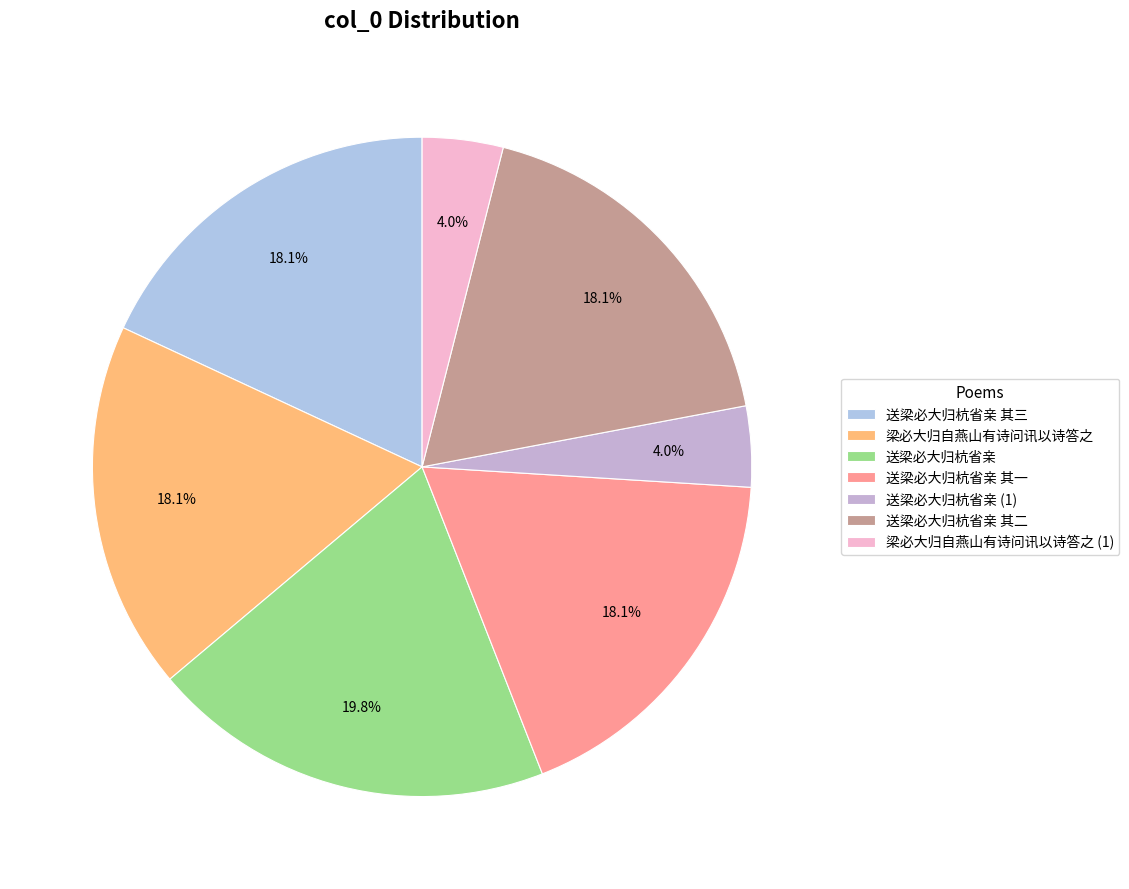

The 送梁必大归杭省亲 其三 slice represents 23% of the pie. True or false?

False